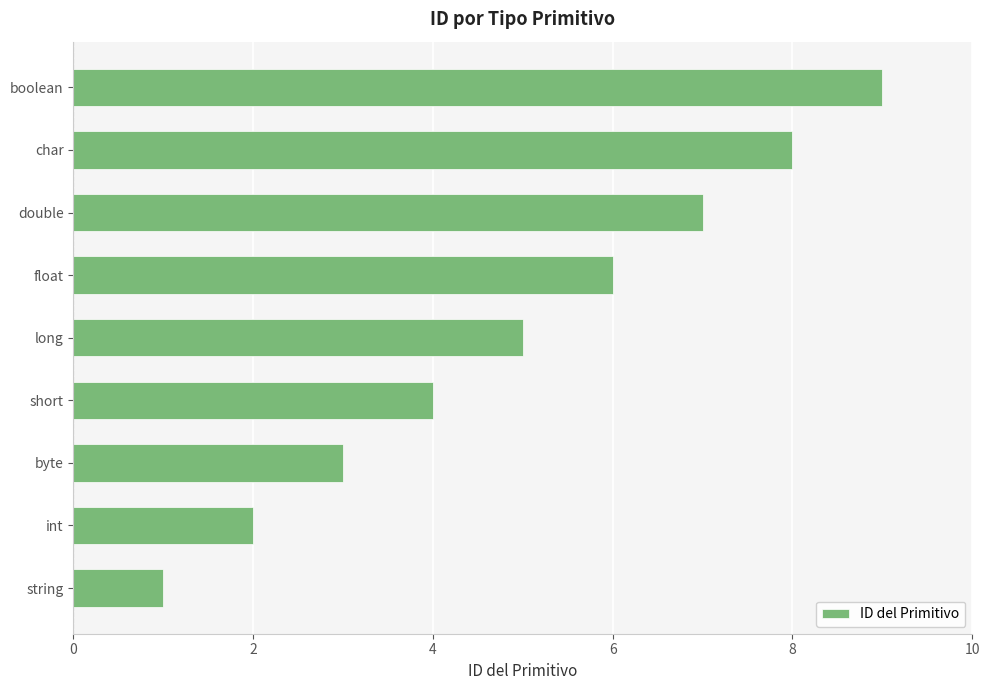

What is the change in value from float to char?

+2